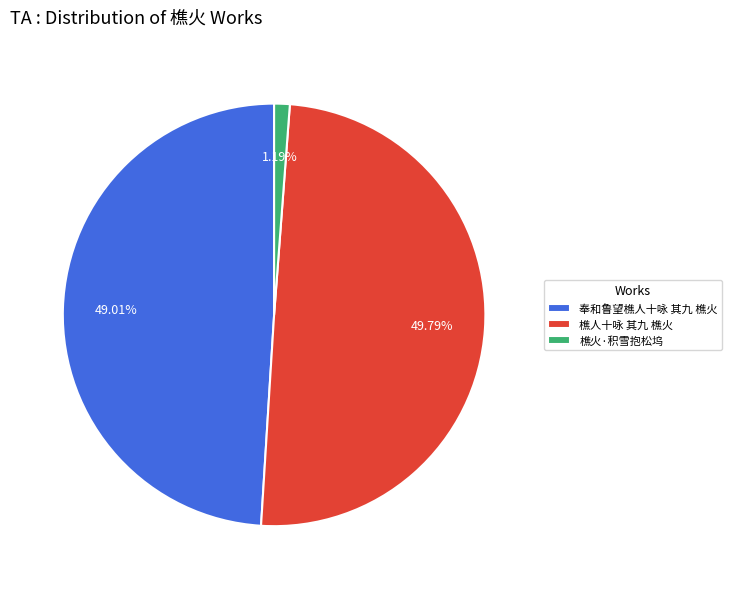

Rank the categories by value from highest to lowest.

樵人十咏 其九 樵火, 奉和鲁望樵人十咏 其九 樵火, 樵火·积雪抱松坞